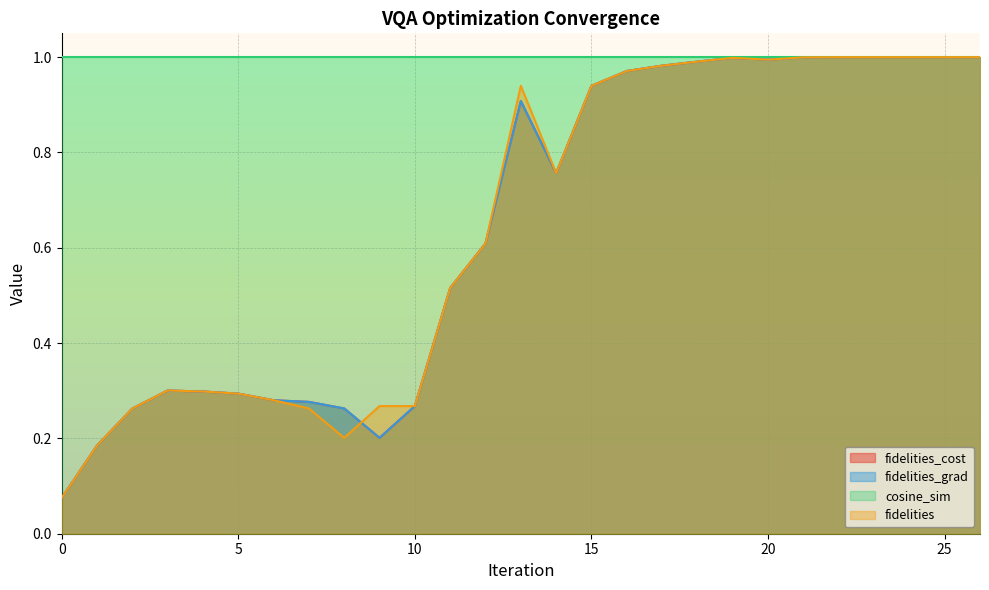

What is the average value of the fidelities_cost series?

0.6